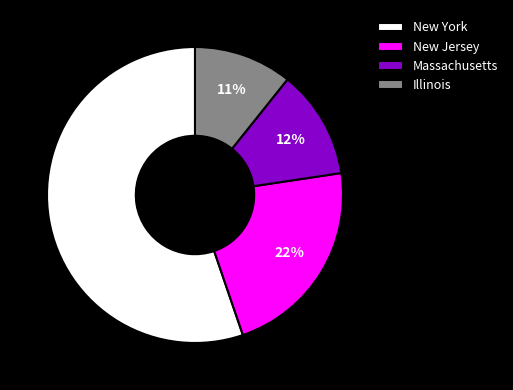

What is the ratio of the value at New York to the value at Massachusetts?

4.6